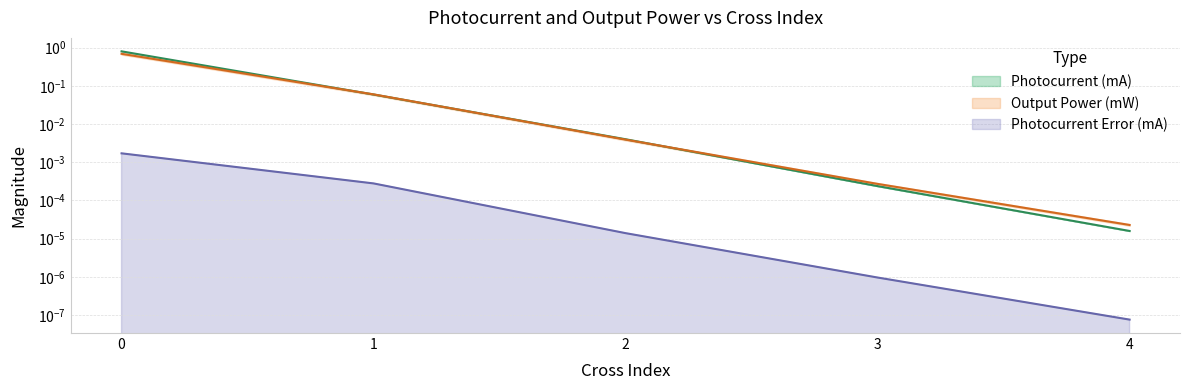

Is the value of Output Power (mW) at 0 greater than the value of Photocurrent (mA) at 4?

Yes